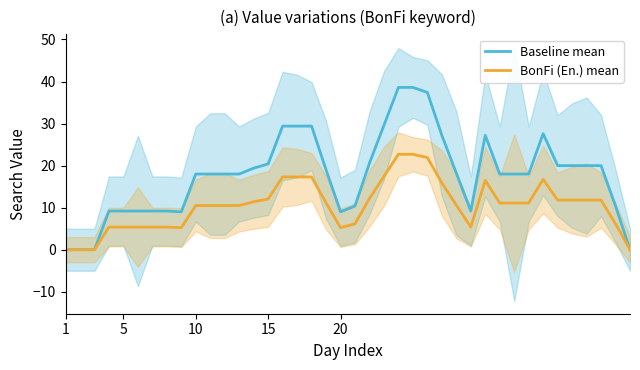

True or false: BonFi (En.) mean and Baseline mean cross at least once.

False